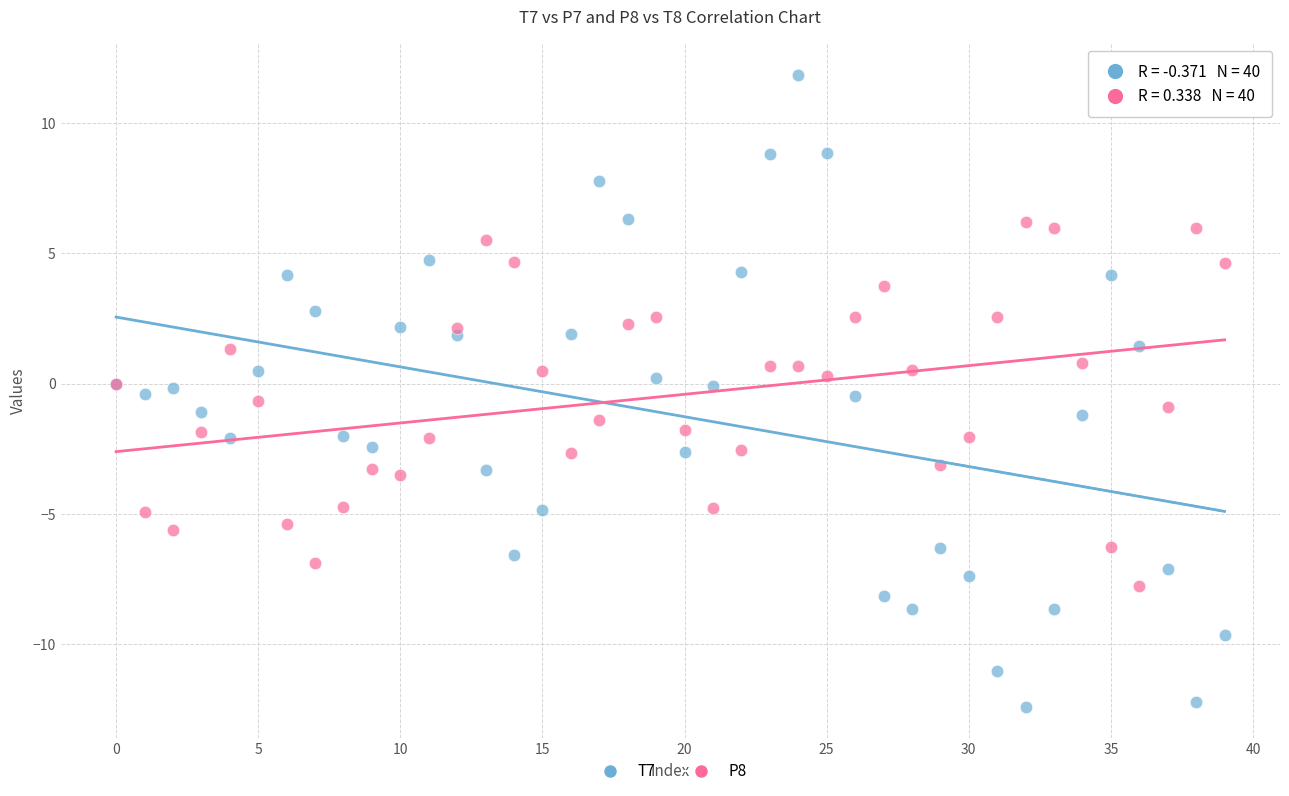

Which series has the largest Y range (max minus min)?

T7